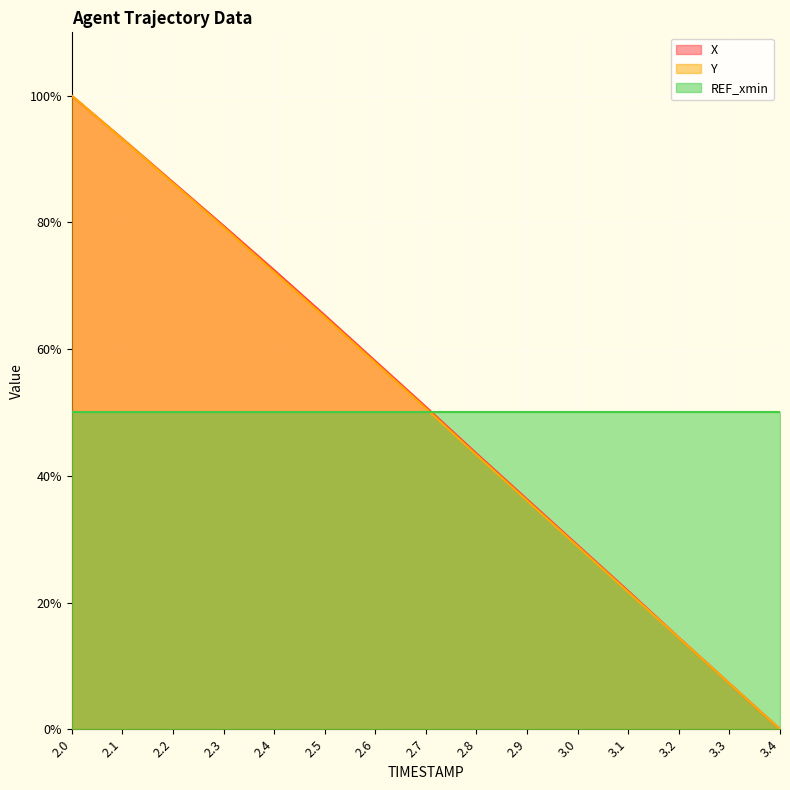

At how many categories does at least one series exceed 24?

15